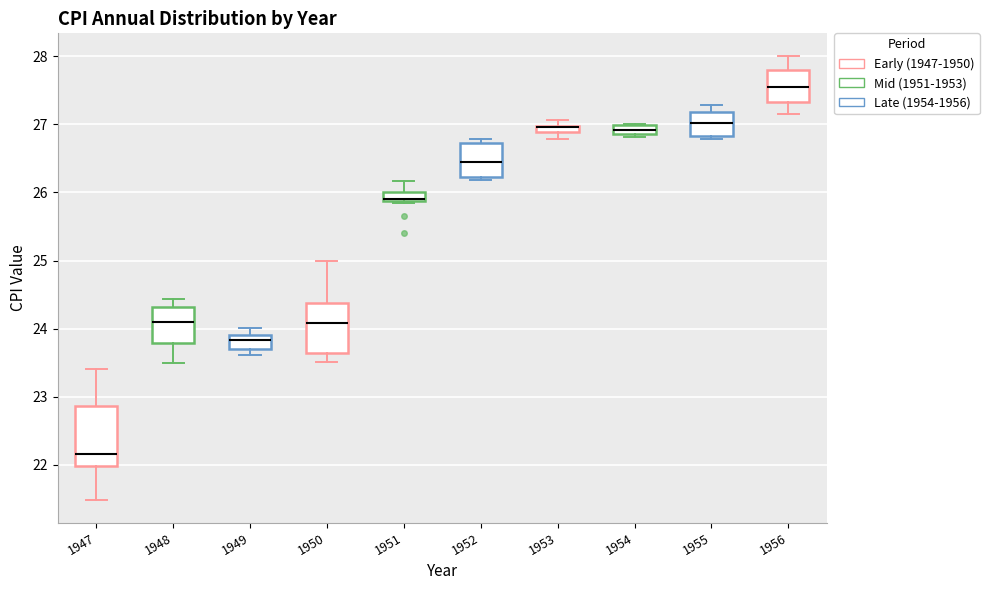

Which box is the tallest, from its lower edge to its upper edge?

1947